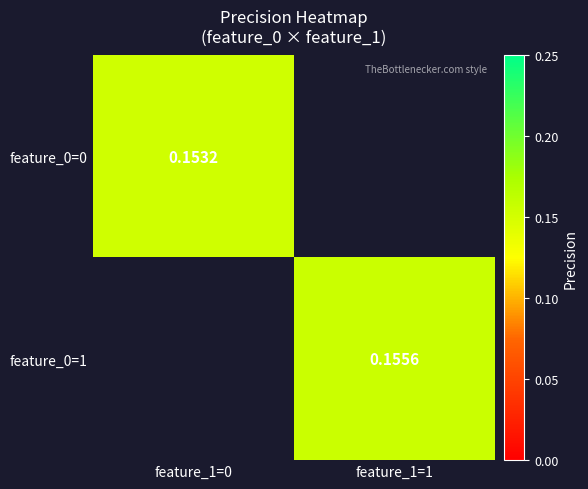

How many series are shown in this chart?

2